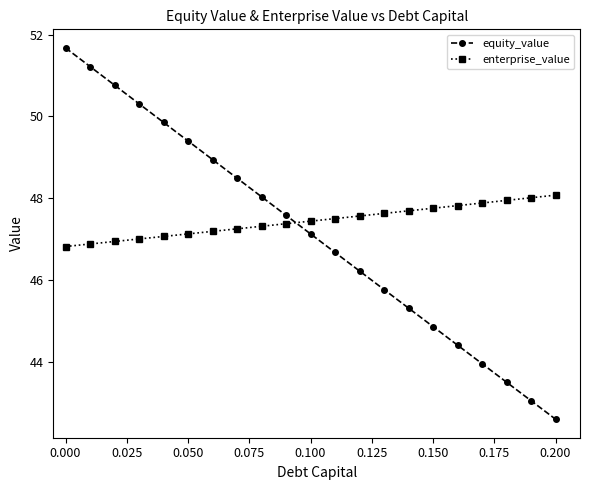

Which series has the largest range (max minus min)?

equity_value